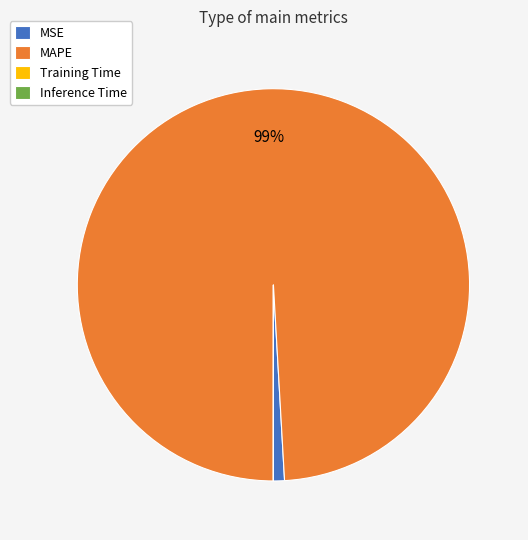

The MSE slice represents 14% of the pie. True or false?

False